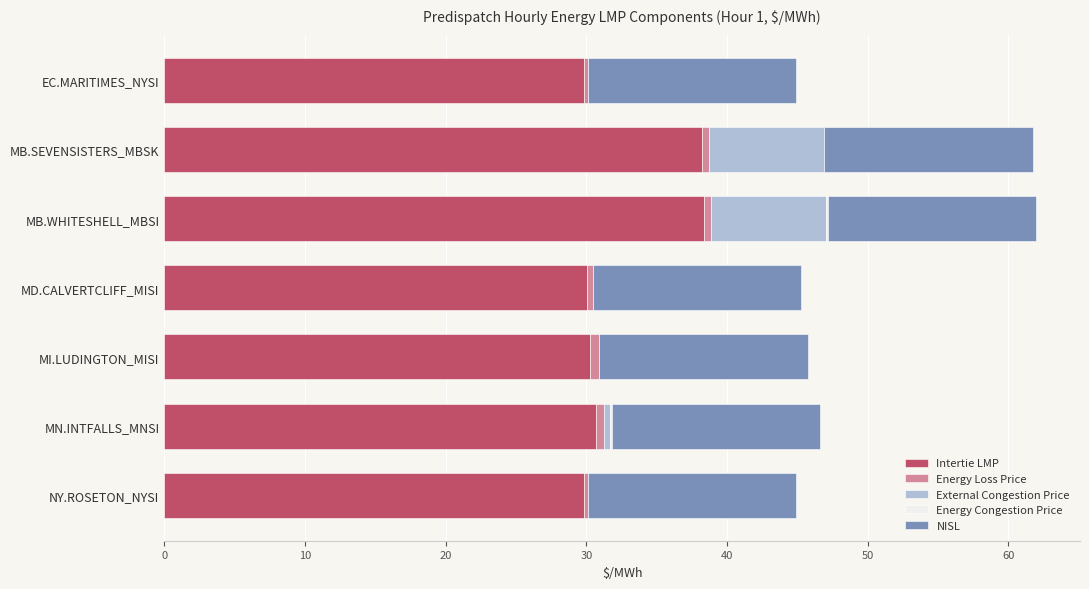

The Intertie LMP series shows 16.5 at MD.CALVERTCLIFF_MISI. True or false?

False